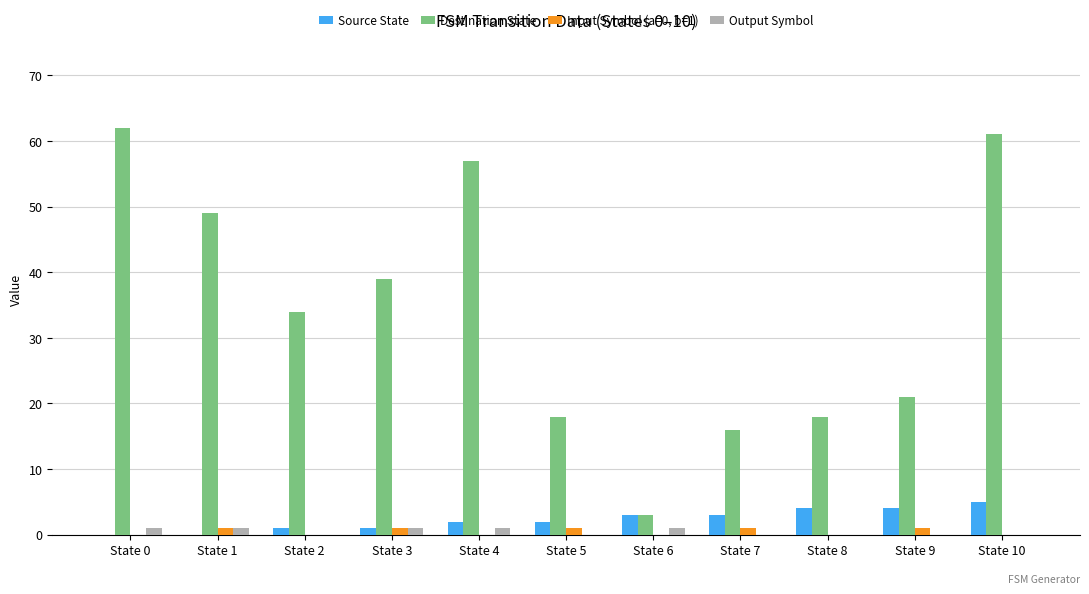

Between State 4 and State 9, which series saw the biggest shift?

Destination State